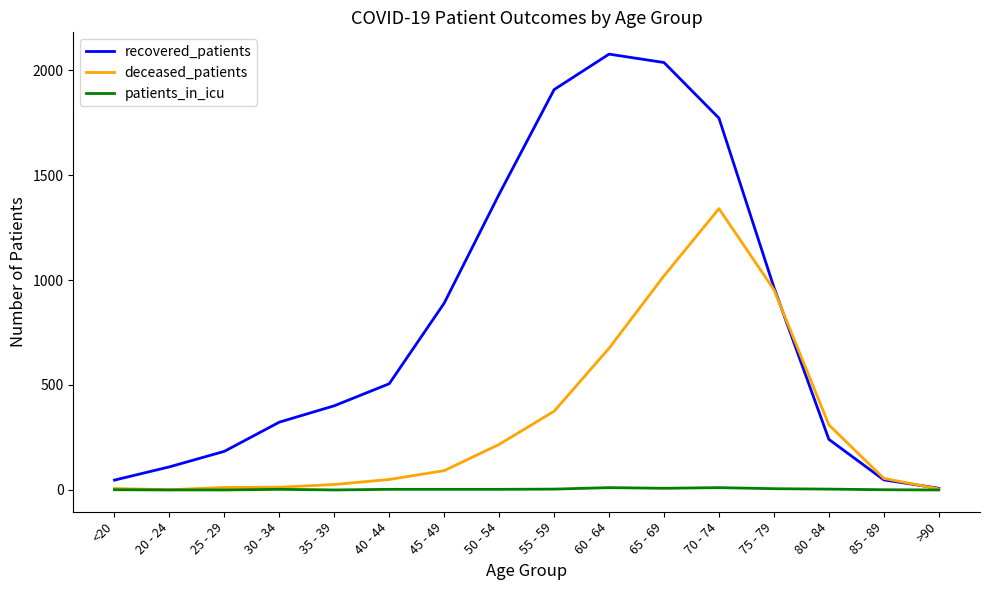

What position from the left is 50 - 54?

8